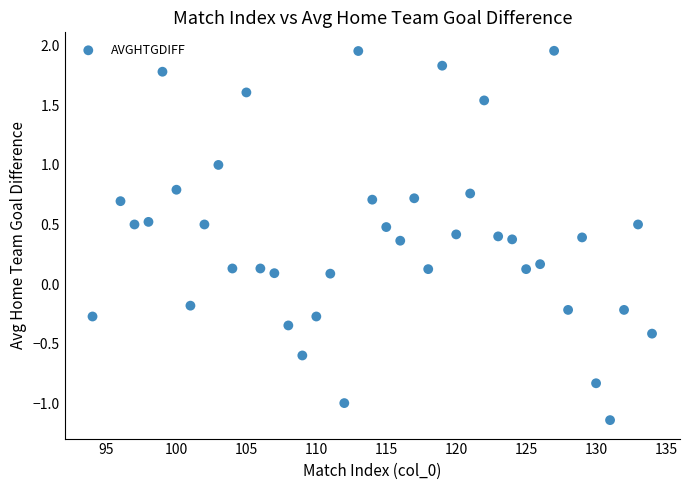

What is the range of Y values (max minus min)?

3.1